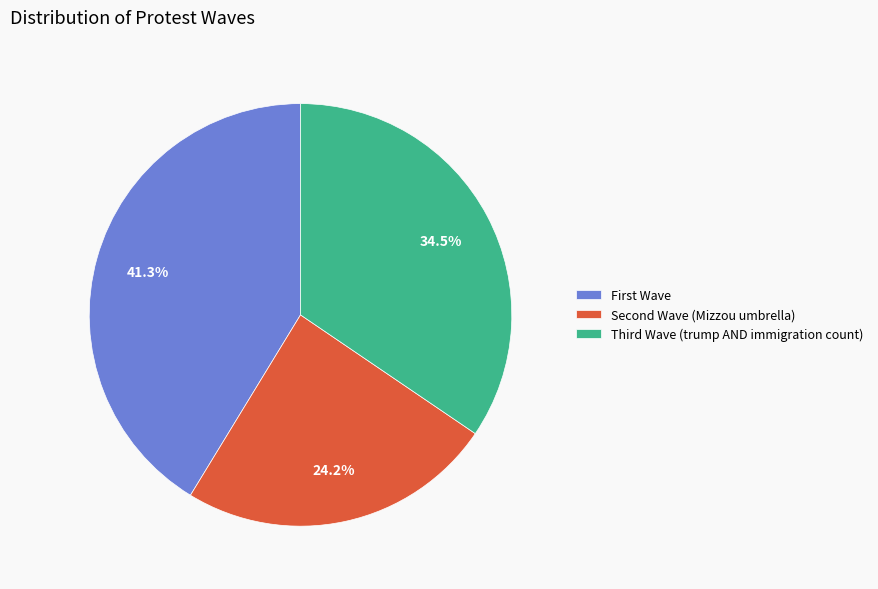

Which category has the smallest portion of the pie?

Second Wave (Mizzou umbrella)